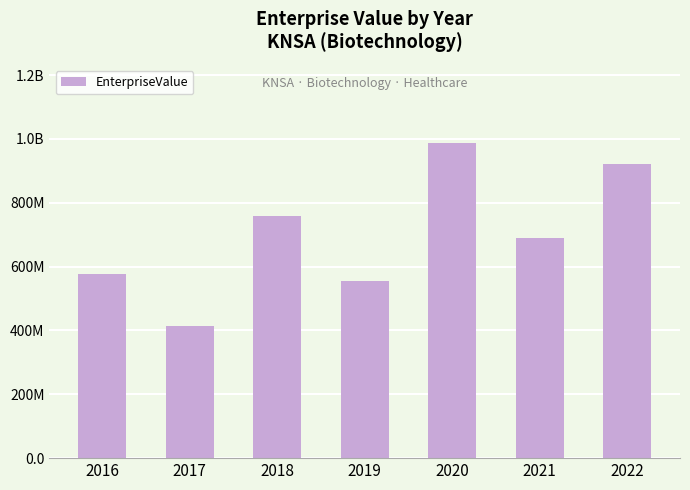

Rank the categories by value from lowest to highest.

2017, 2019, 2016, 2021, 2018, 2022, 2020